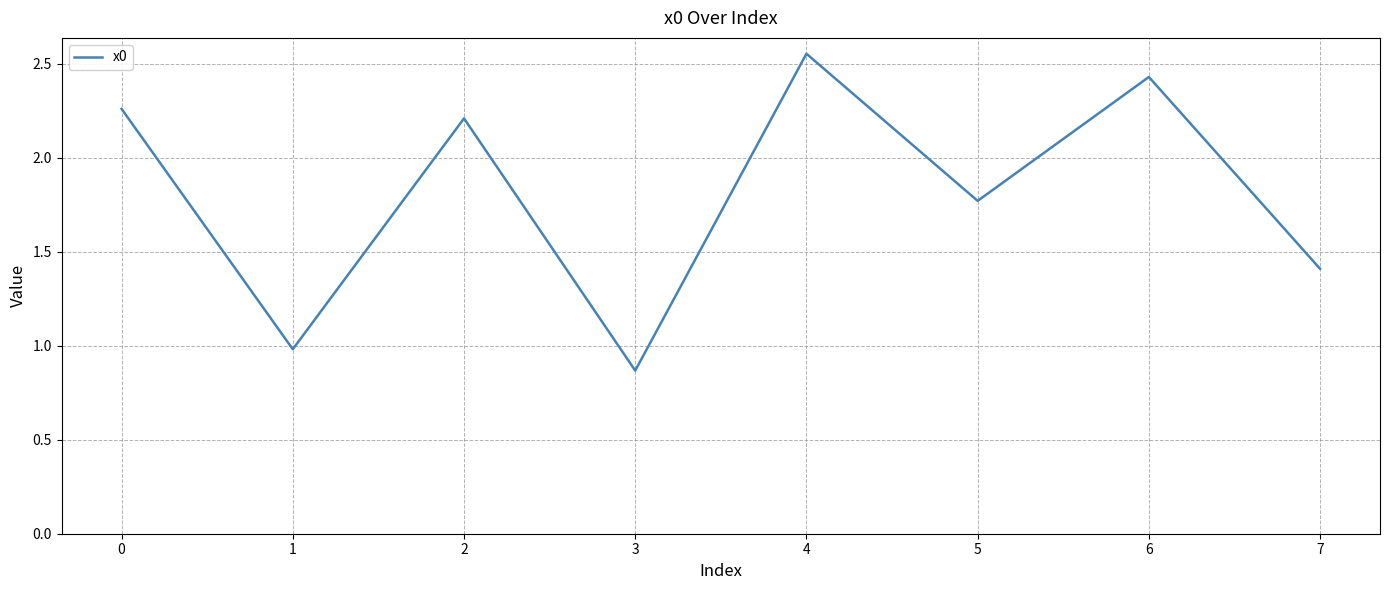

Which label corresponds to the smallest value in the chart?

3